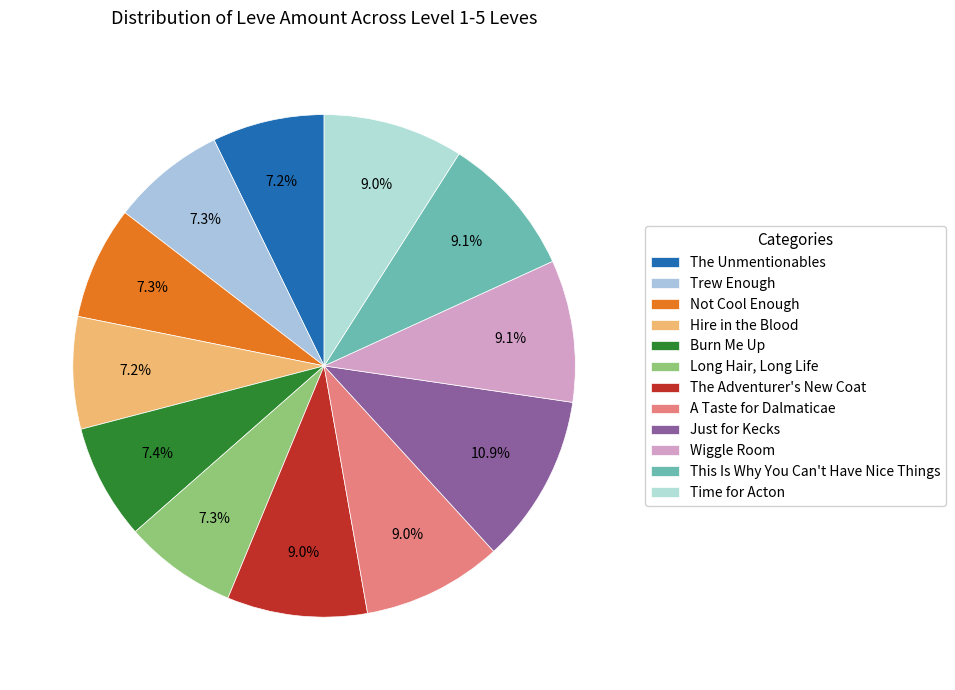

What percentage is the Burn Me Up slice, to the nearest percent?

7%